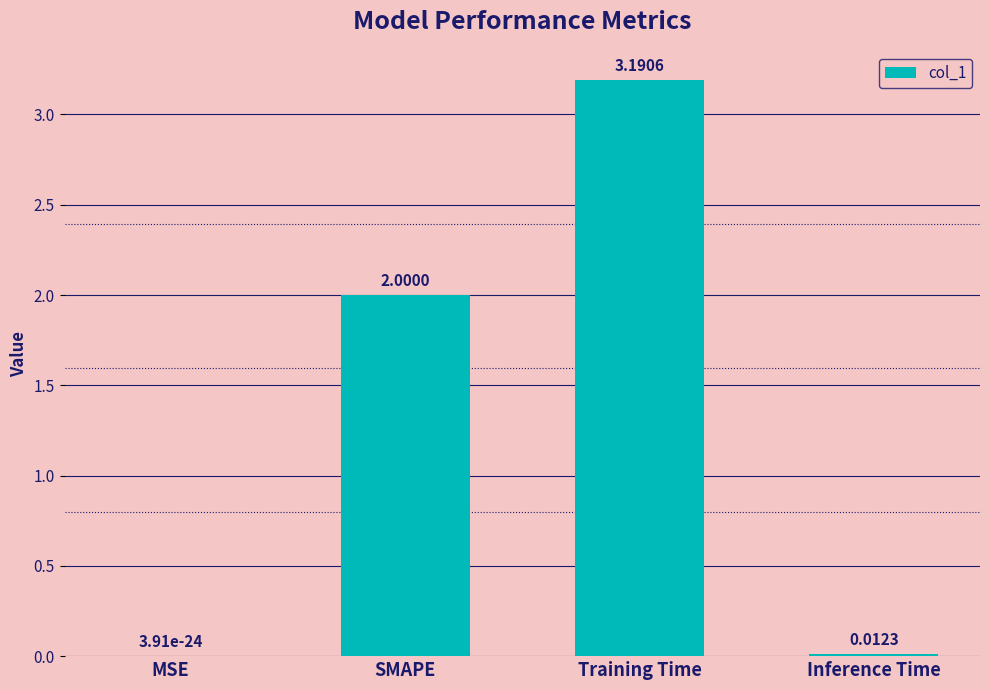

Which category has the highest value across all series?

Training Time